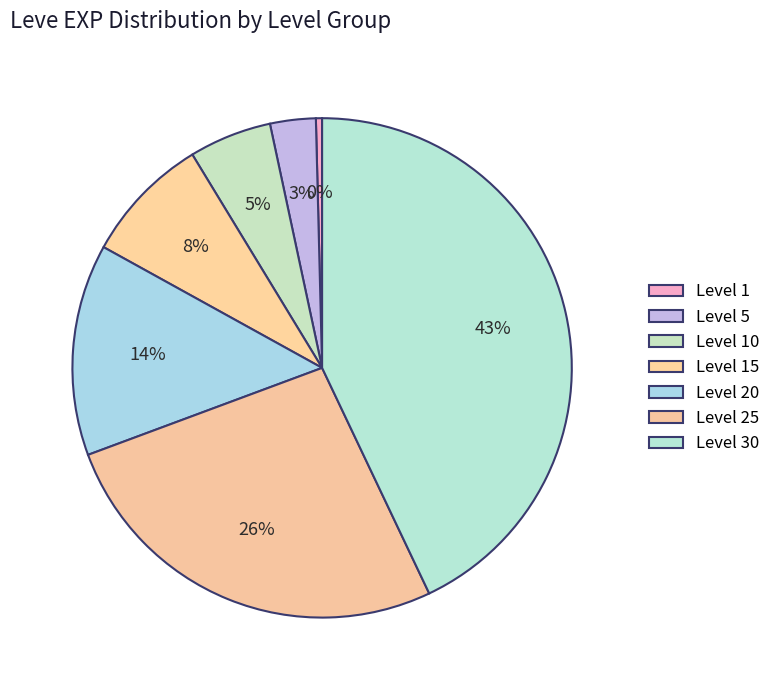

The Level 1 slice represents 11% of the pie. True or false?

False